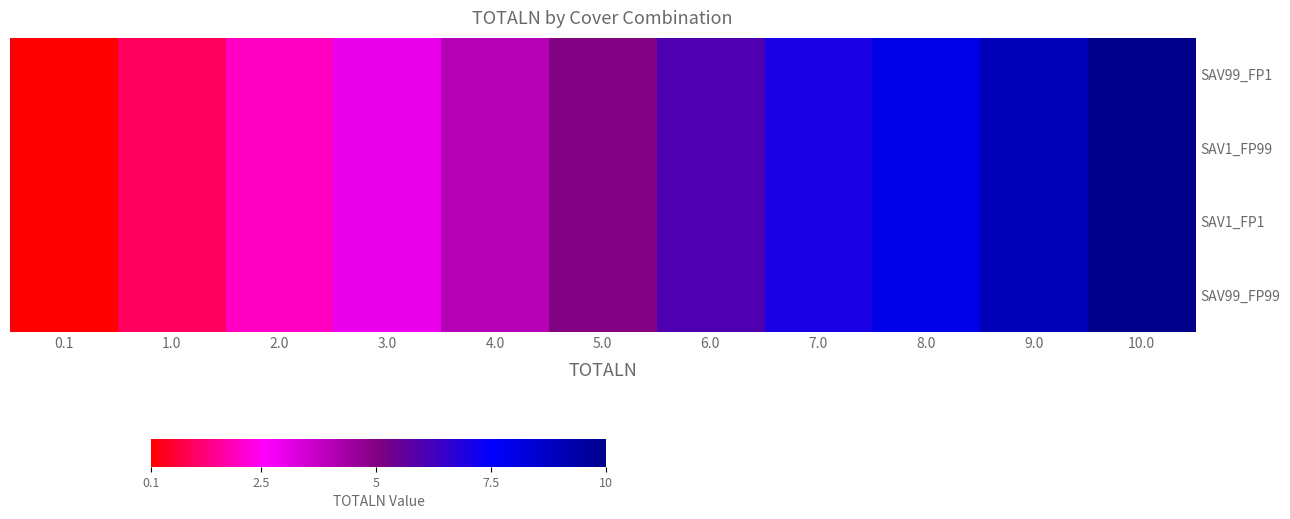

Reading left to right, transcribe all the data shown in this chart.

SAV99_FP1: 0.1=0.1	1.0=1.0	2.0=2.0	3.0=3.0	4.0=4.0	5.0=5.0	6.0=6.0	7.0=7.0	8.0=8.0	9.0=9.0	10.0=10.0
SAV1_FP99: 0.1=0.1	1.0=1.0	2.0=2.0	3.0=3.0	4.0=4.0	5.0=5.0	6.0=6.0	7.0=7.0	8.0=8.0	9.0=9.0	10.0=10.0
SAV1_FP1: 0.1=0.1	1.0=1.0	2.0=2.0	3.0=3.0	4.0=4.0	5.0=5.0	6.0=6.0	7.0=7.0	8.0=8.0	9.0=9.0	10.0=10.0
SAV99_FP99: 0.1=0.1	1.0=1.0	2.0=2.0	3.0=3.0	4.0=4.0	5.0=5.0	6.0=6.0	7.0=7.0	8.0=8.0	9.0=9.0	10.0=10.0